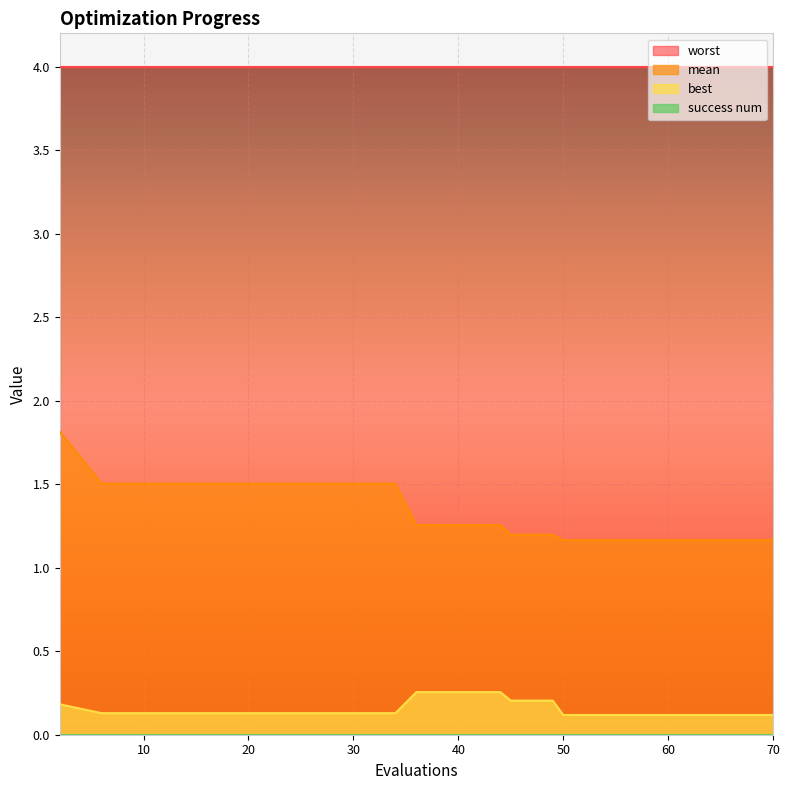

Which category has the highest value in the best series?

36